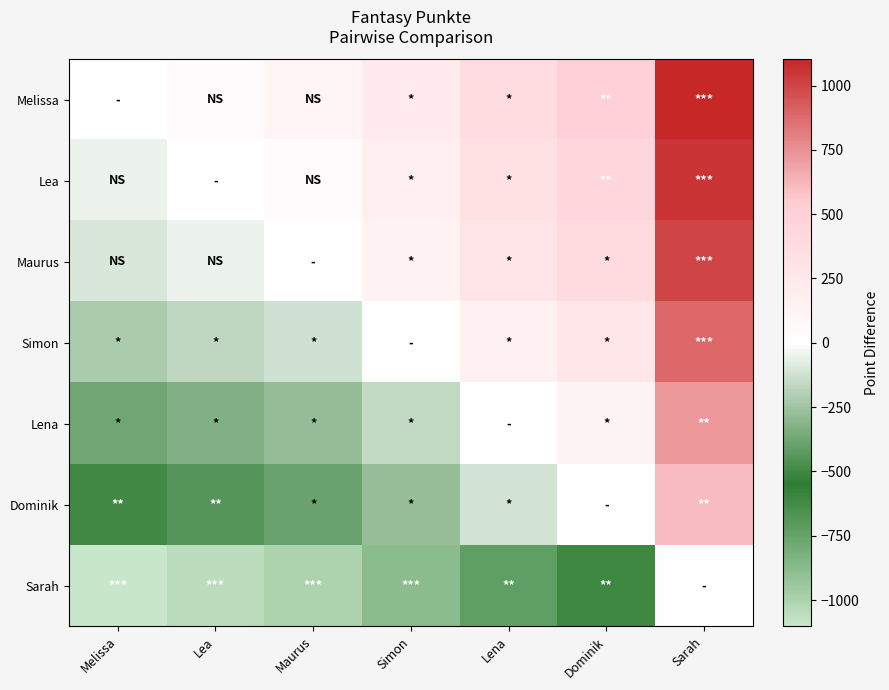

Which series has the widest spread of values?

Melissa